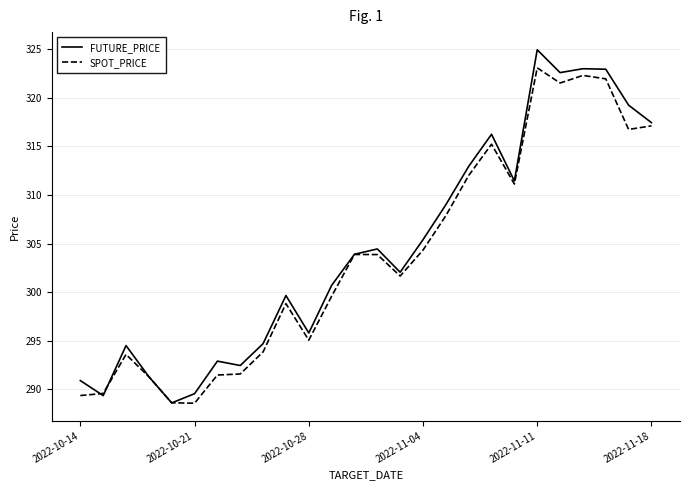

What is the minimum value shown in the chart?

288.6